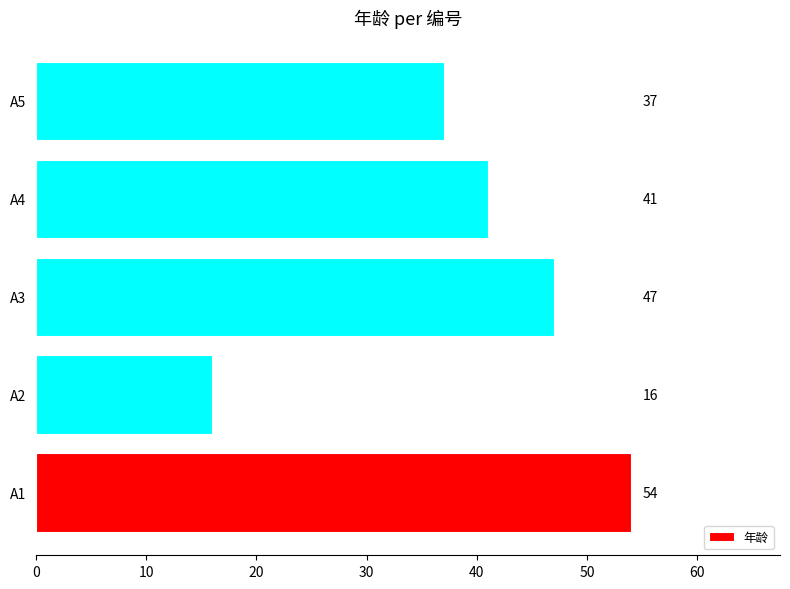

Are the bars horizontal?

Yes